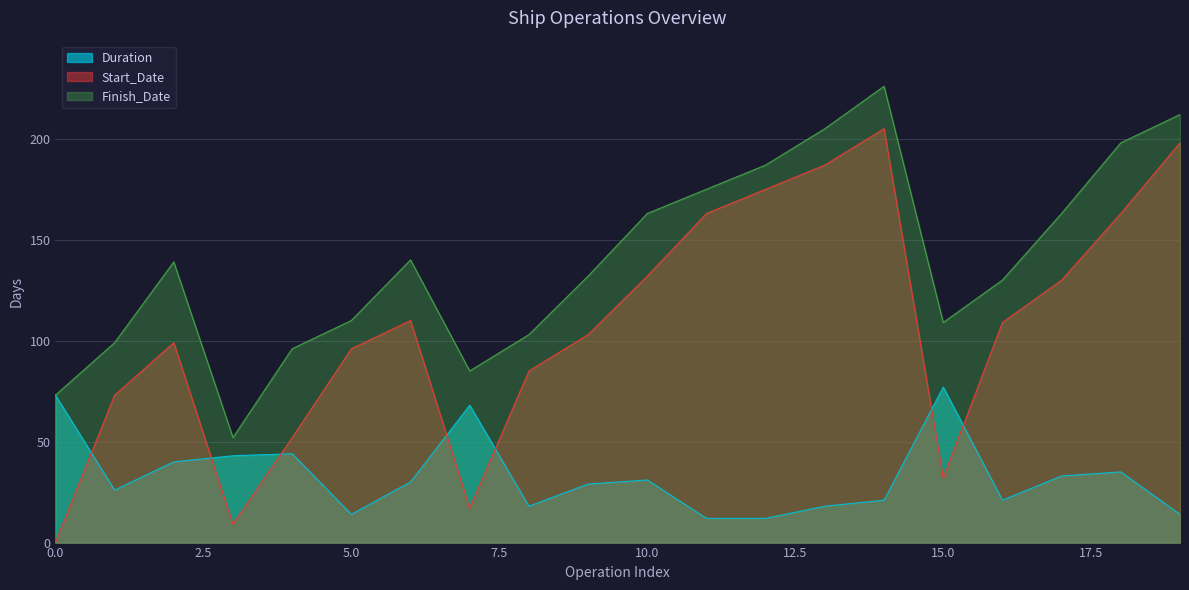

What is the difference between the Duration values at 15 and 1?

51